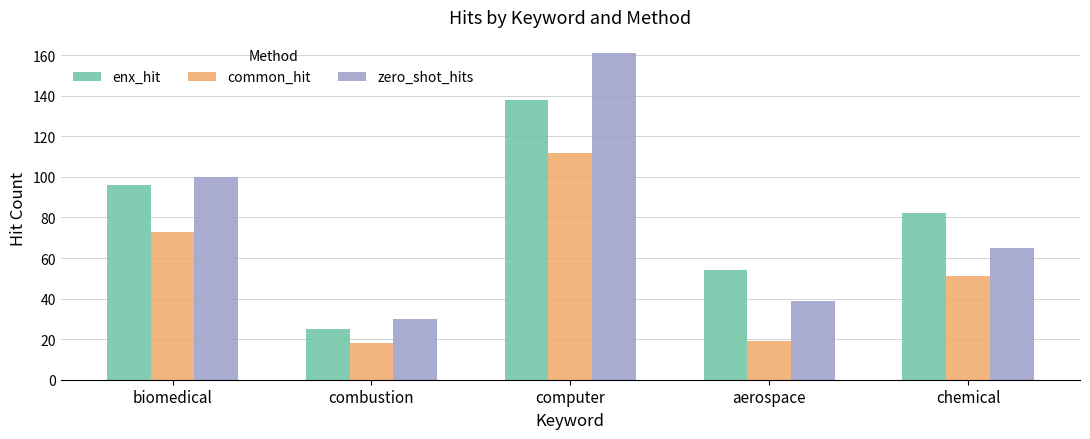

Reading left to right, extract all data points from this chart.

enx_hit: biomedical=96	combustion=25	computer=138	aerospace=54	chemical=82
common_hit: biomedical=73	combustion=18	computer=112	aerospace=19	chemical=51
zero_shot_hits: biomedical=100	combustion=30	computer=161	aerospace=39	chemical=65